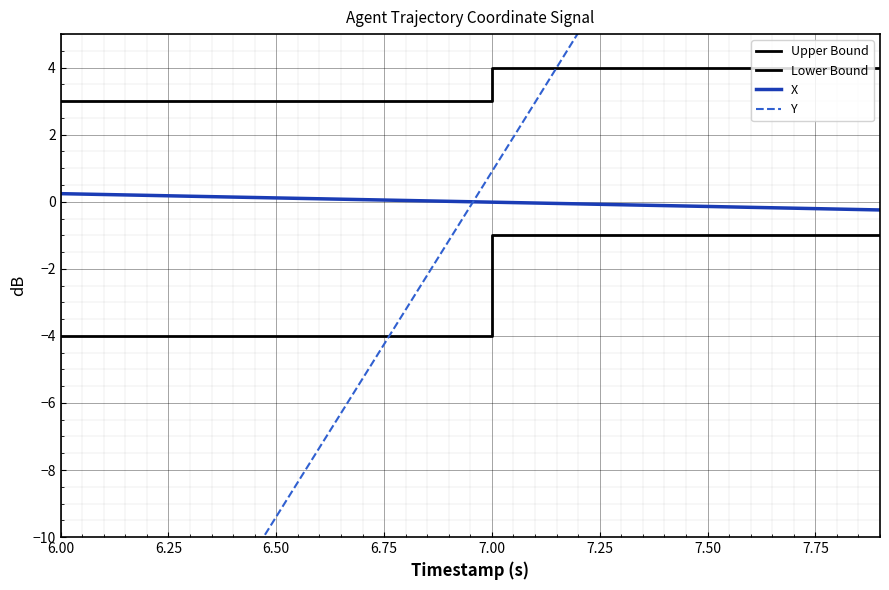

Is the value of Y at 13 greater than the value of X at 16?

Yes